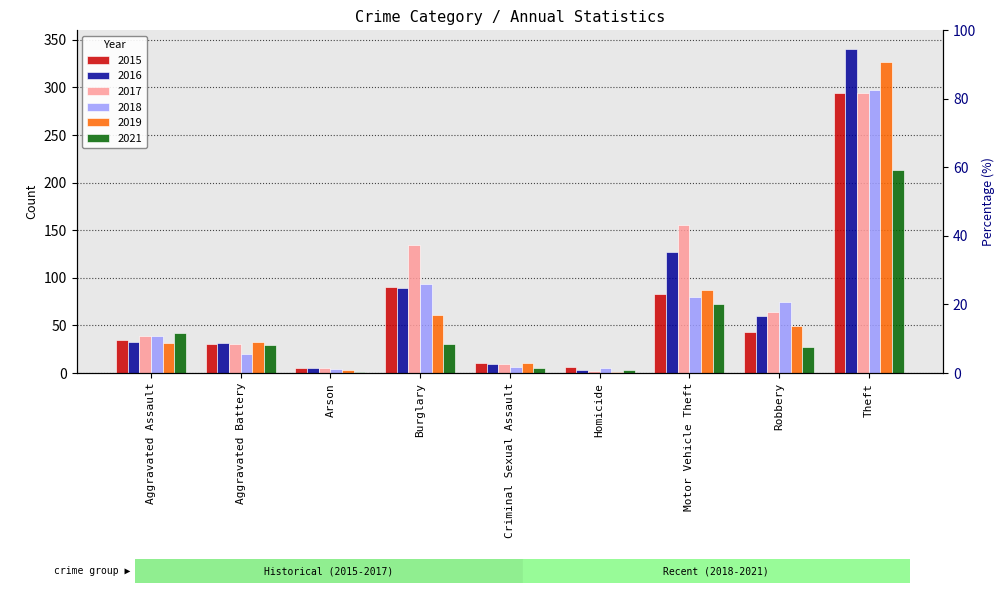

Reading left to right, extract all data points from this chart.

2015: 35	31	5	90	11	6	83	43	294
2016: 33	32	5	89	10	3	127	60	340
2017: 39	30	5	134	10	2	155	64	294
2018: 39	20	4	93	6	5	80	75	297
2019: 32	33	3	61	11	1	87	49	327
2021: 42	29	1	30	5	3	73	27	213